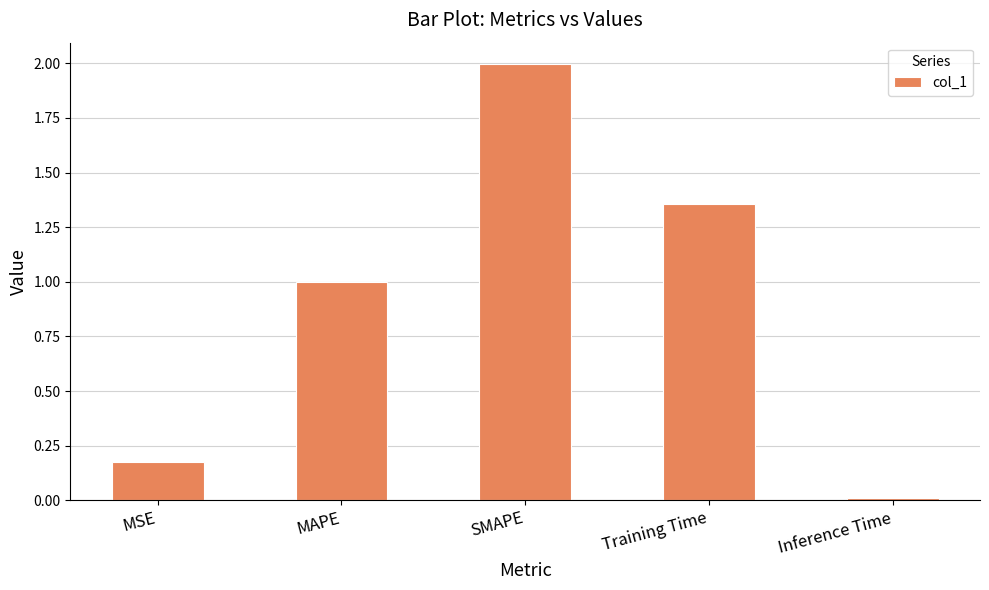

Which label corresponds to the smallest value in the chart?

Inference Time